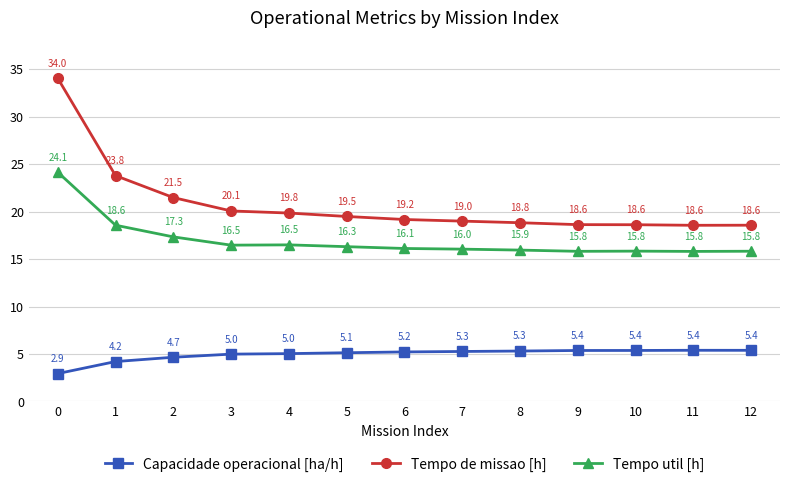

What is the value of the Capacidade operacional [ha/h] point at the 12th from the left?

5.4